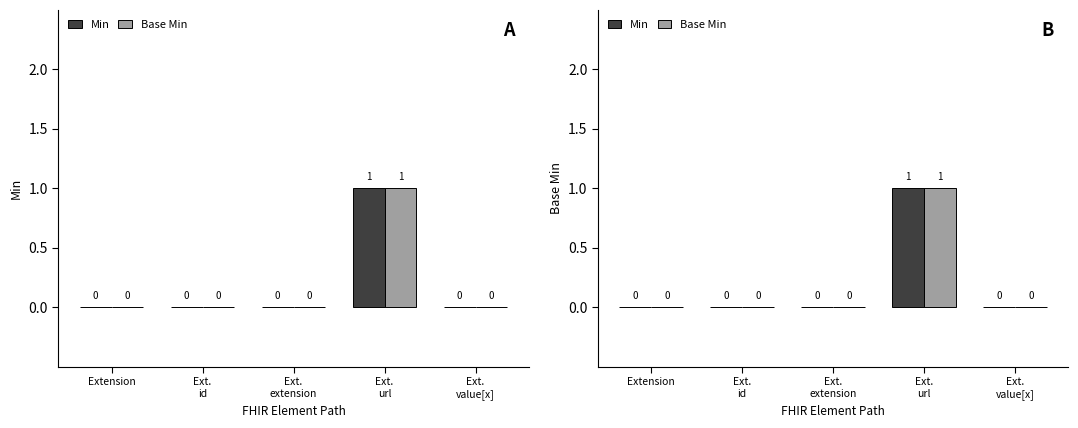

What are all the series names shown in the legend?

Min, Base Min